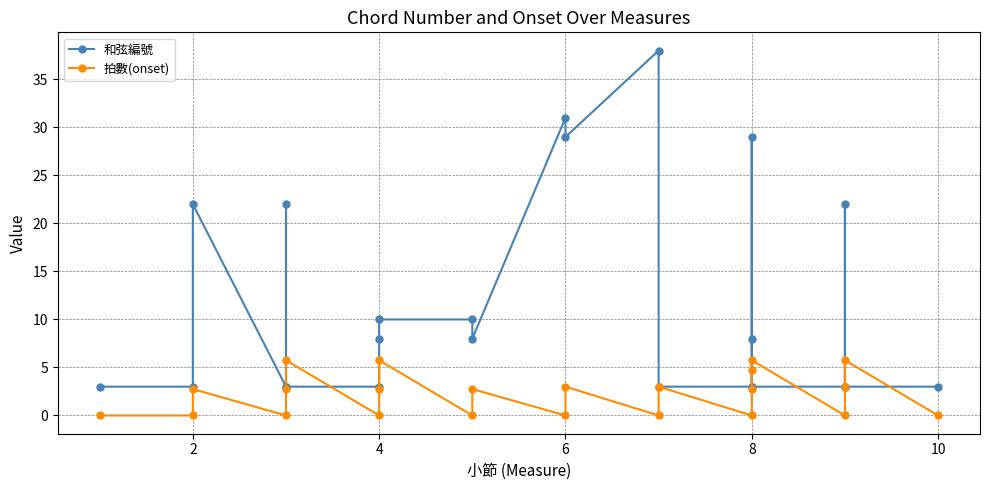

How many lines are shown in the chart?

2